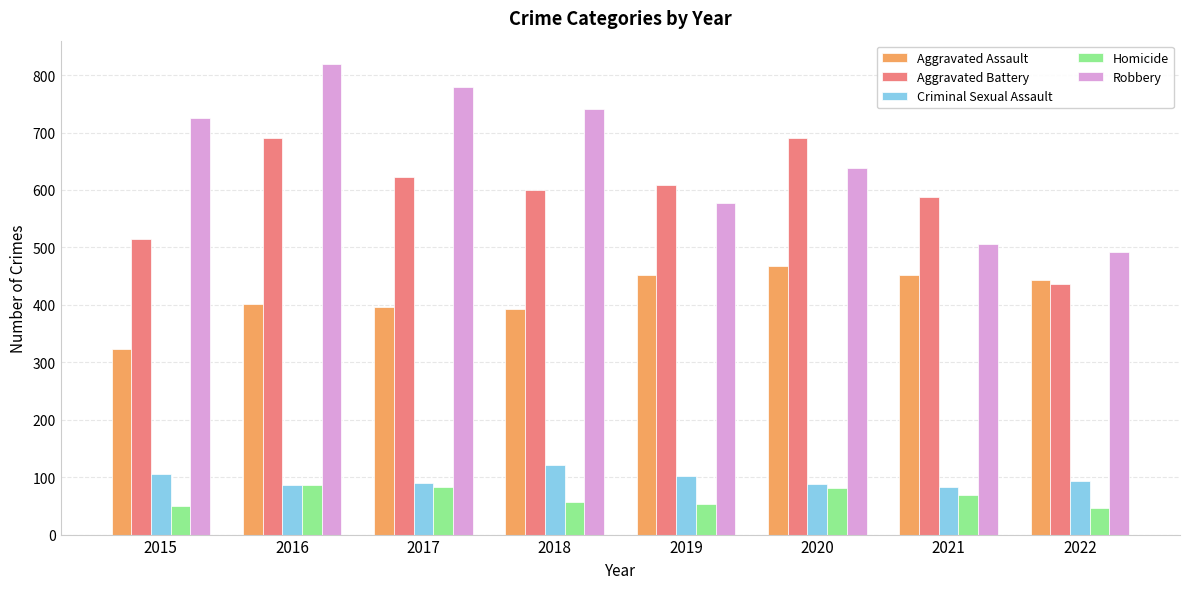

What is the average value of the Robbery series?

660